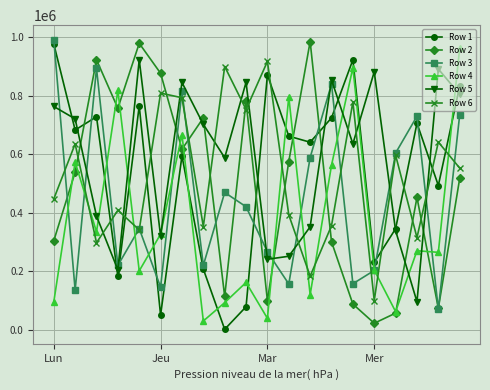

In Row 2, how many points are lower than both neighbors (excluding endpoints)?

6